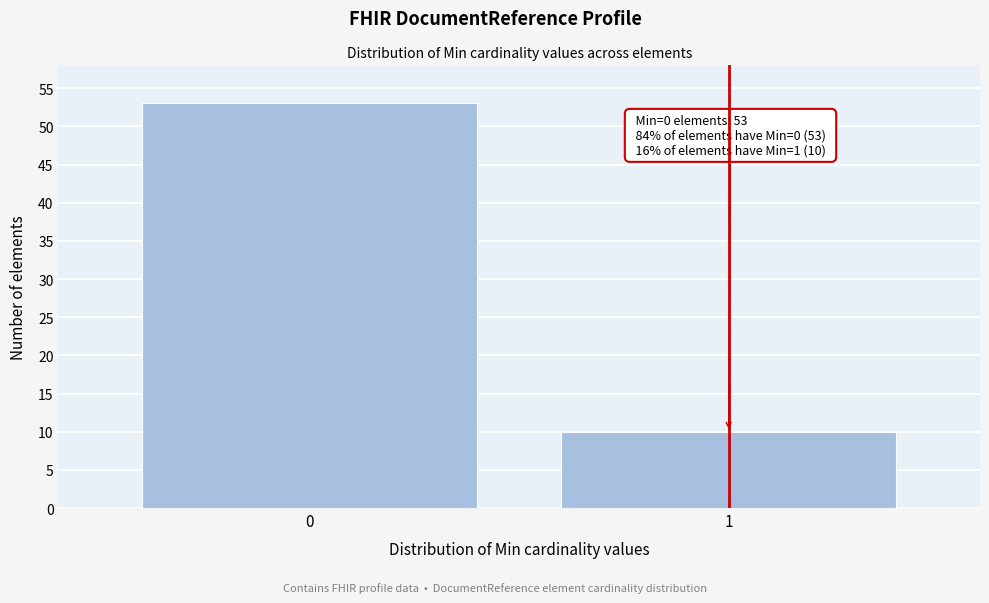

Reading left to right, list all the values displayed in this chart.

53	10